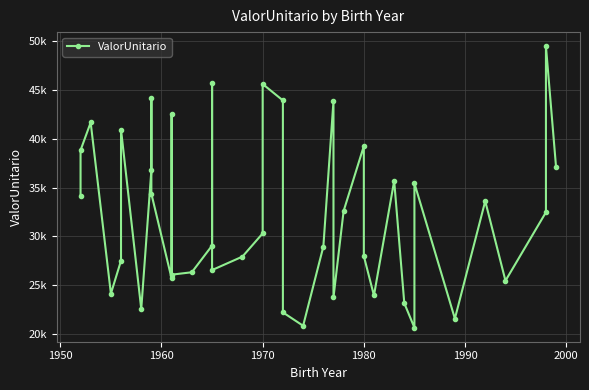

What is the difference between the maximum and minimum values?

28851.7